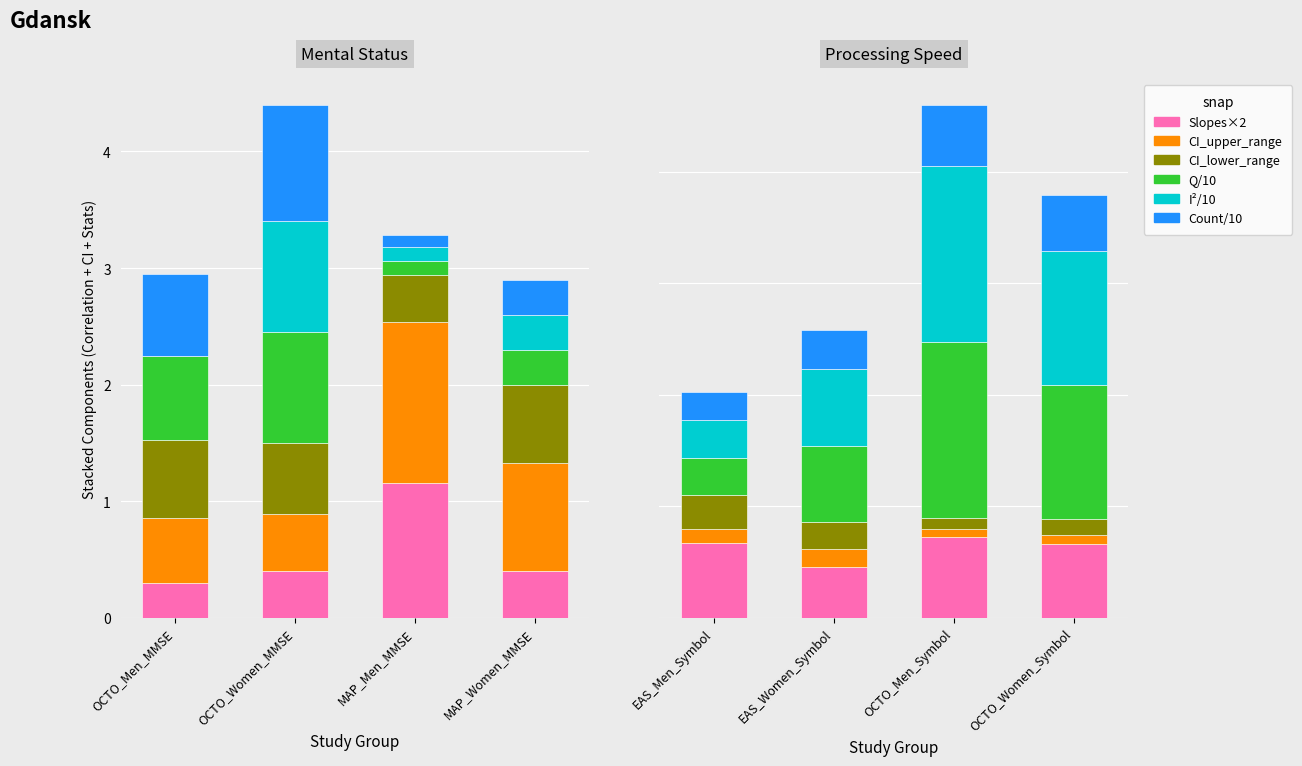

Which series has the largest range (max minus min)?

I²/10